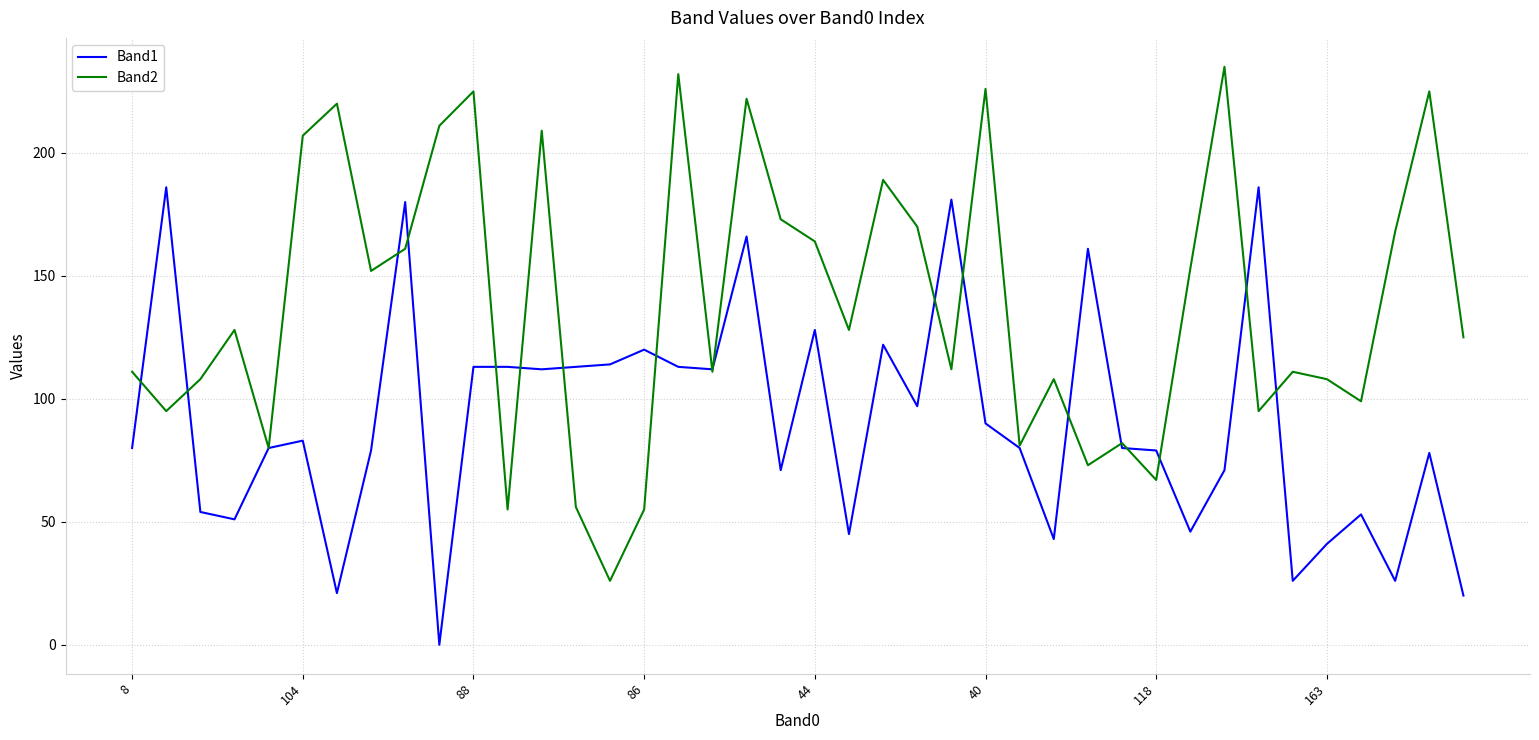

True or false: Band2 and Band1 intersect in this chart.

True